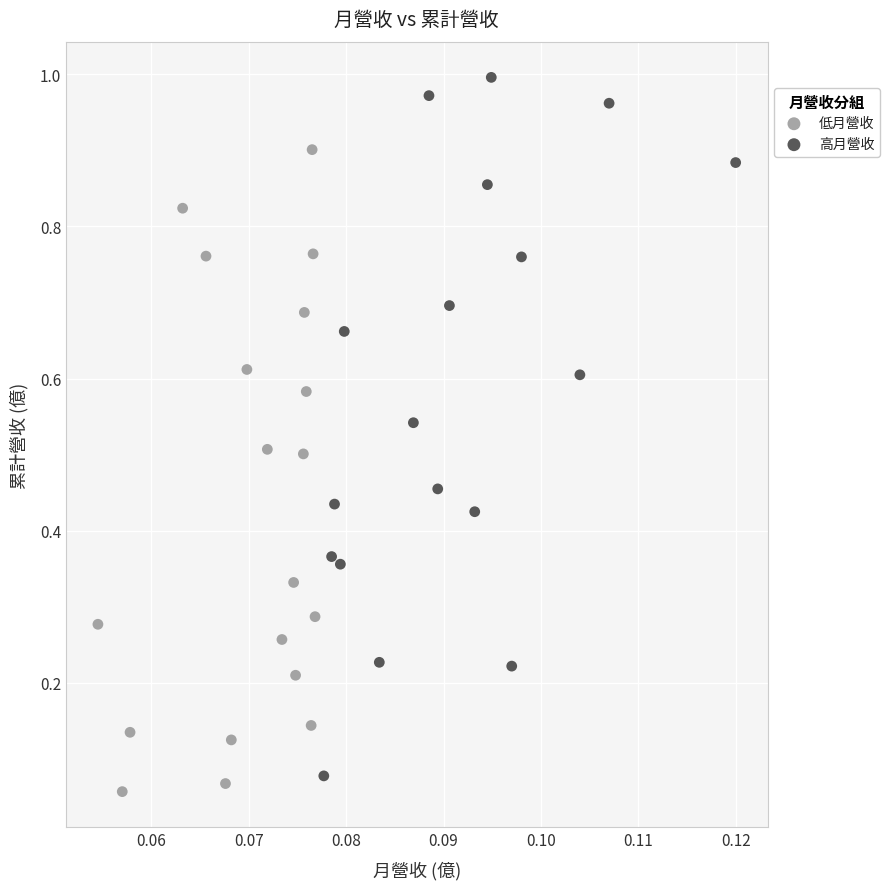

What are all the series names shown in the legend?

低月營收, 高月營收